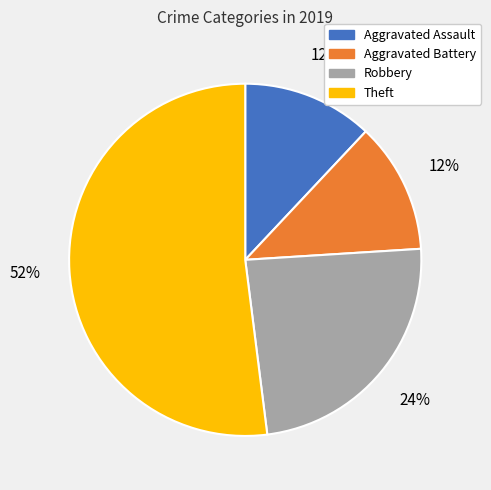

Is it true that Robbery is 11% of the pie?

False